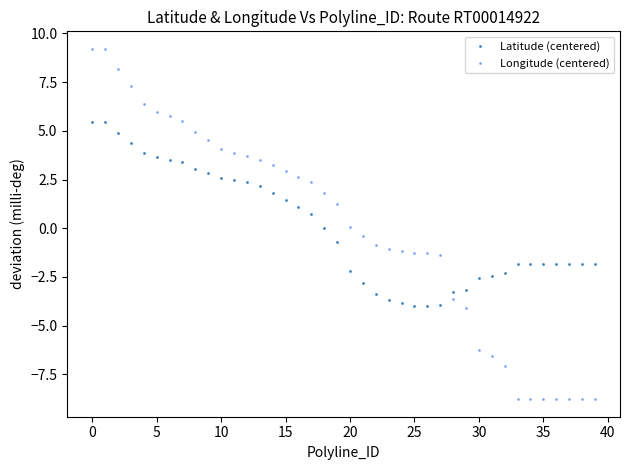

Is this an area chart (filled region under the line)?

No